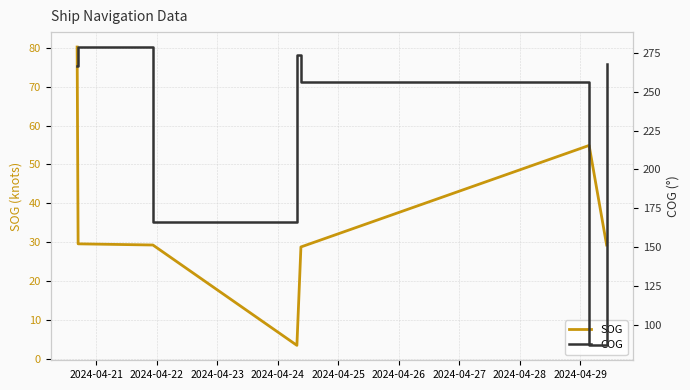

How many series are shown in this chart?

2